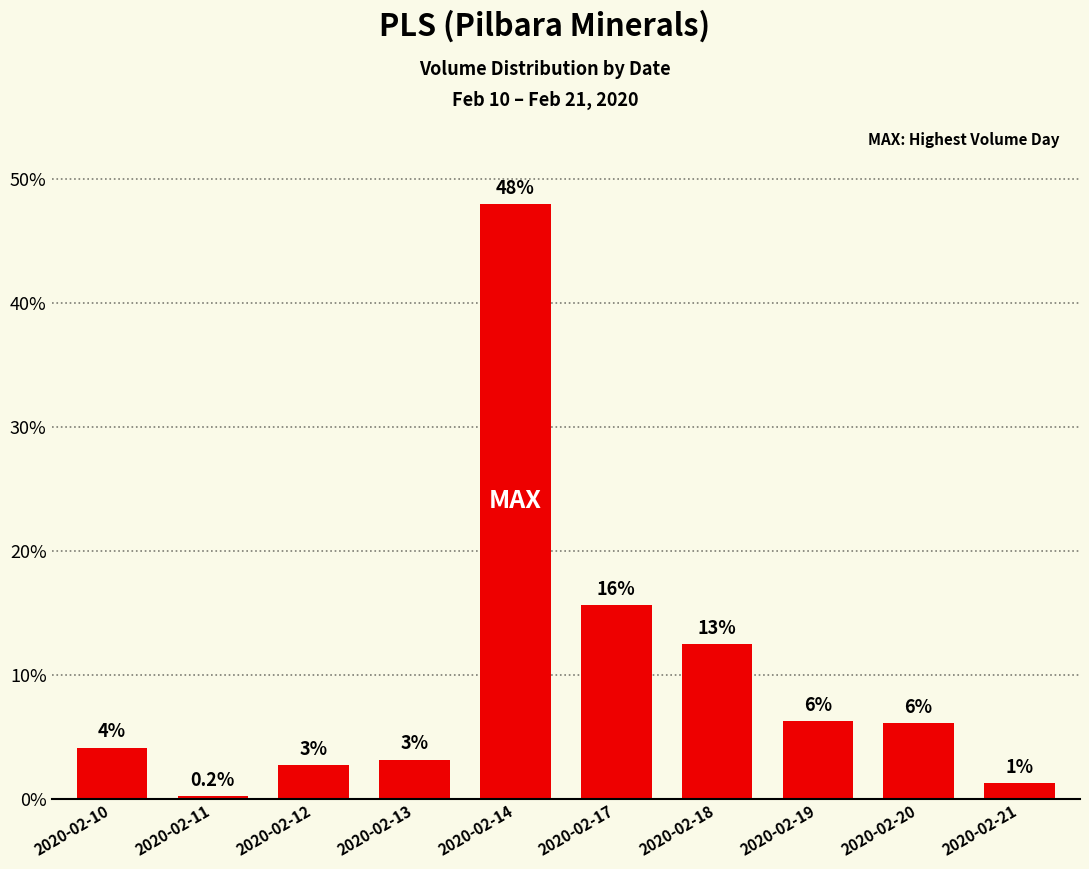

How many bars are there in total?

10